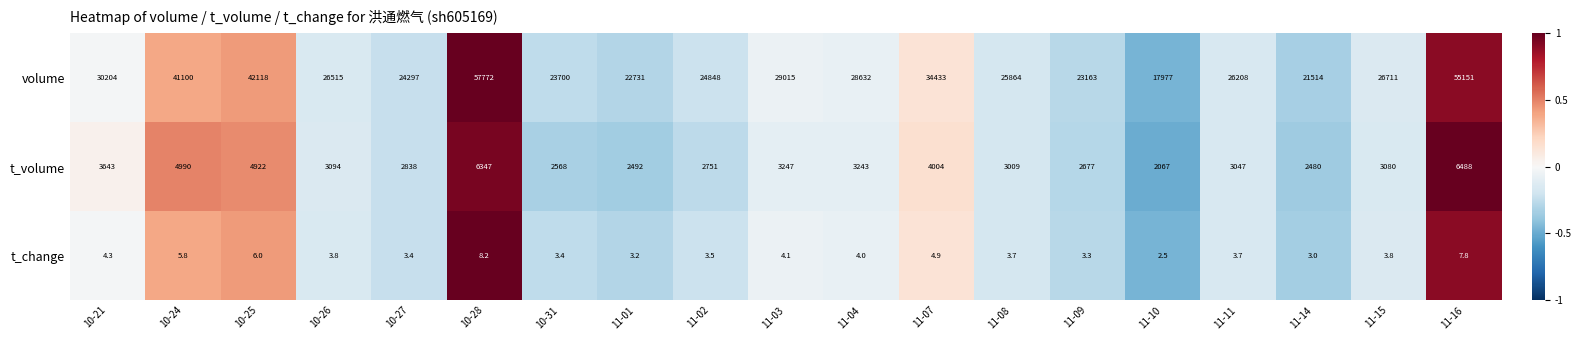

Which series has the largest range (max minus min)?

volume